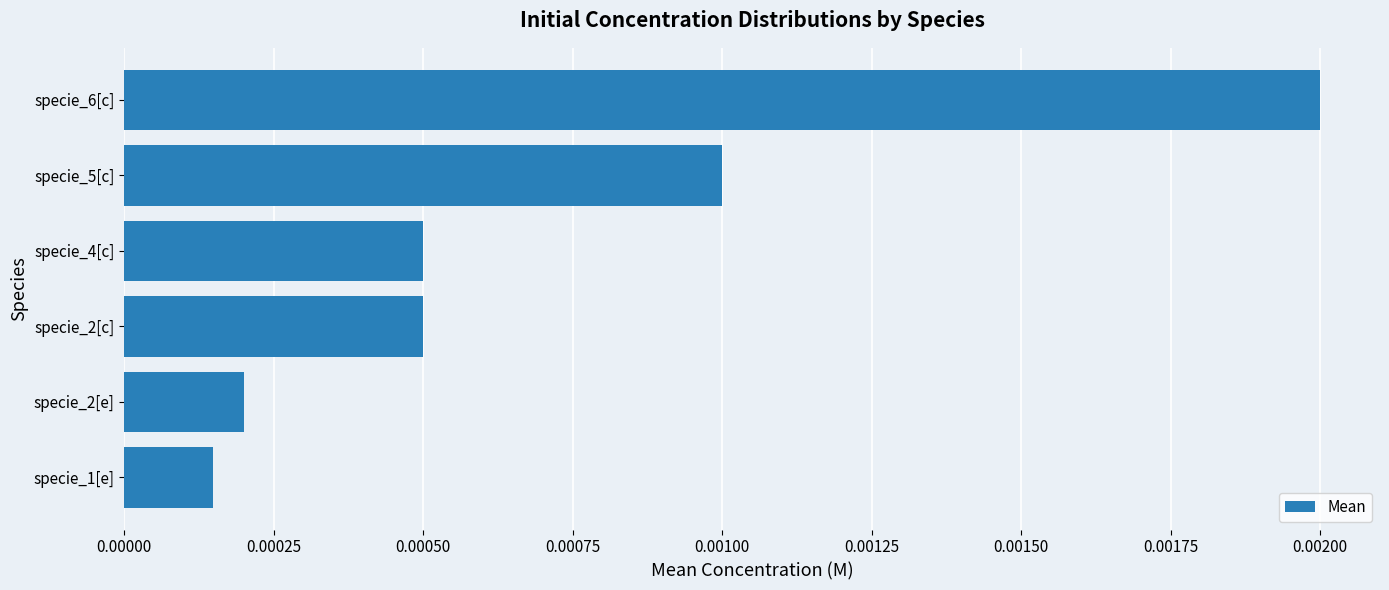

Which has a higher value, specie_6[c] or specie_2[c]?

specie_6[c]